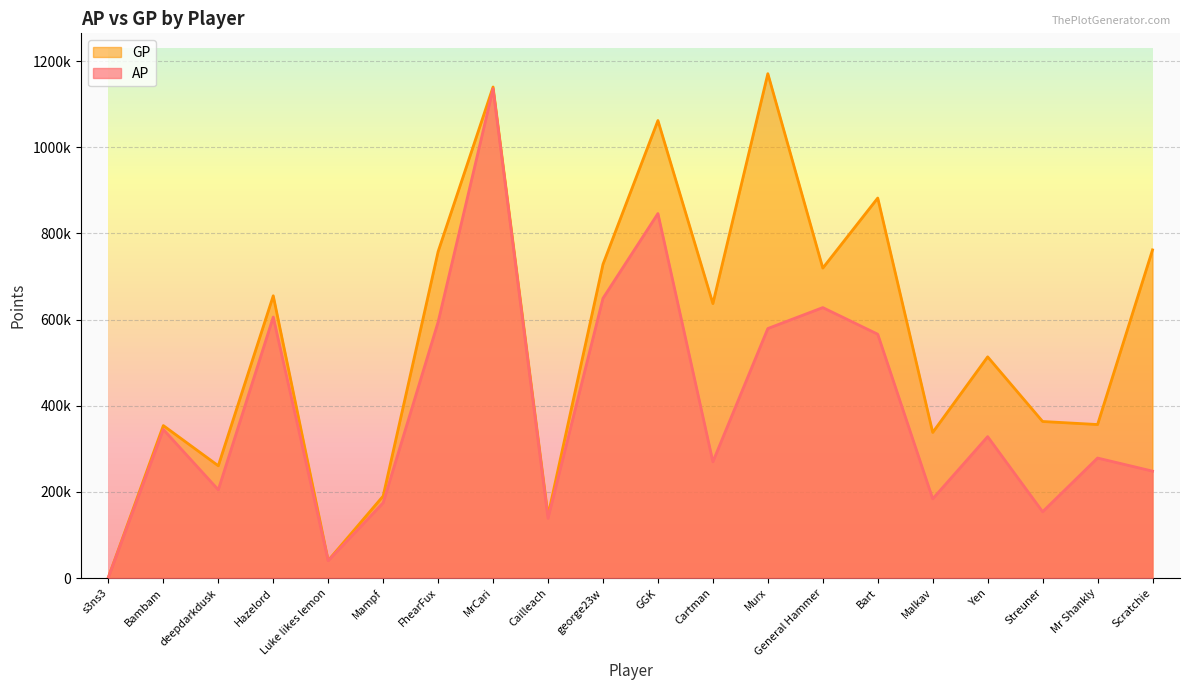

Where is GP nearest to the value 586272?

Cartman